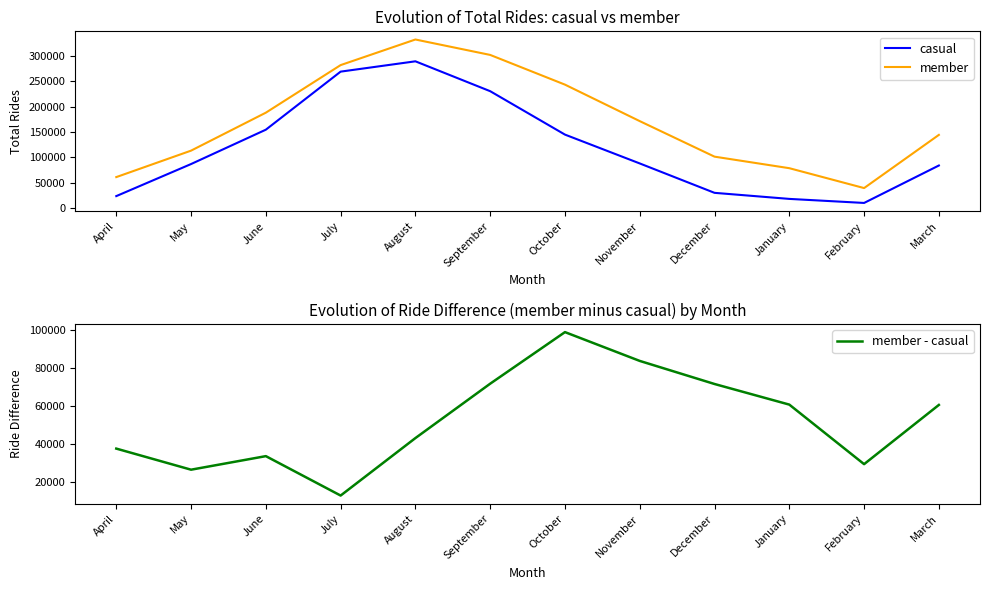

What are all the series names shown in the legend?

casual, member, member - casual